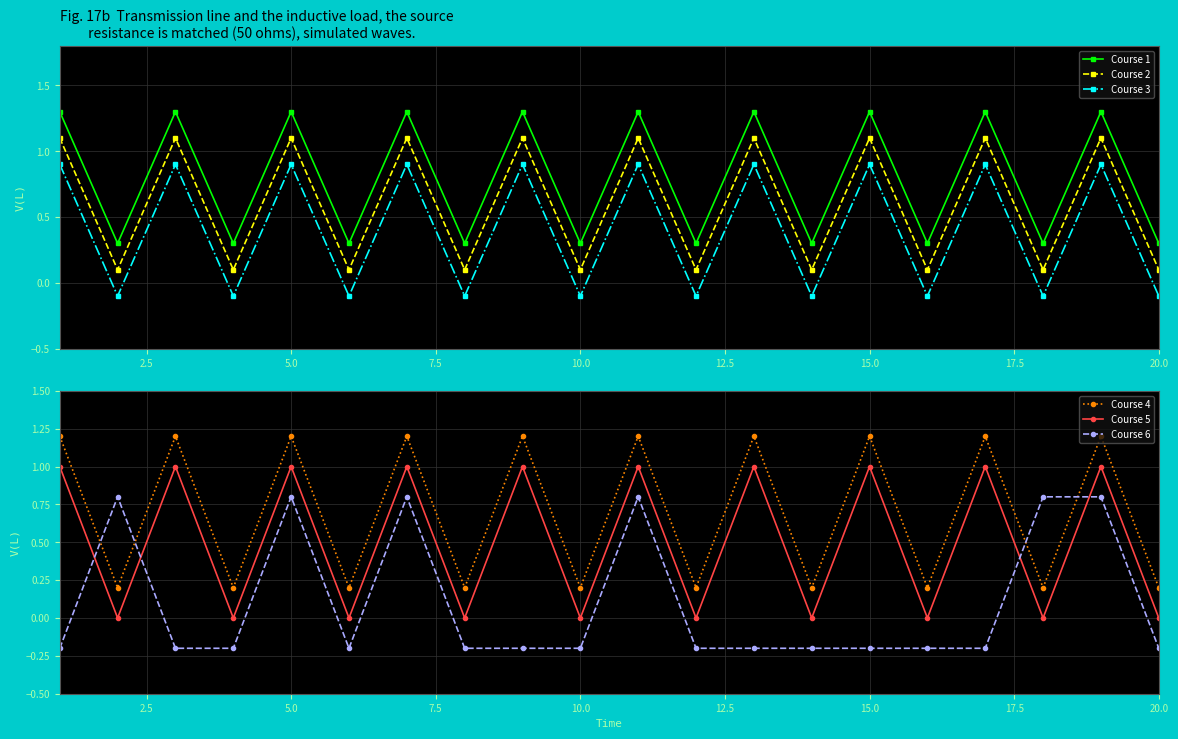

True or false: Course 1 and Course 5 cross at least once.

False